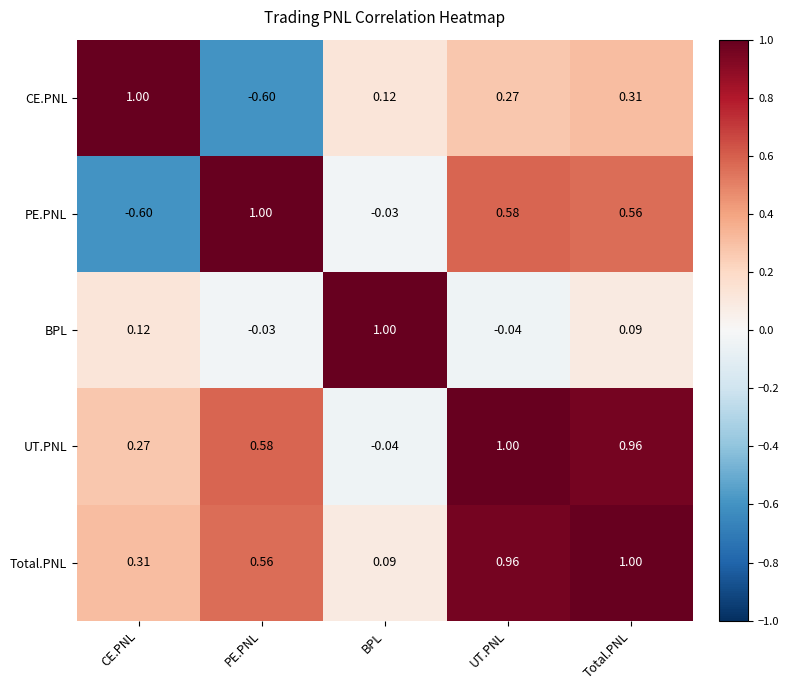

Where is UT.PNL nearest to the value 0?

BPL